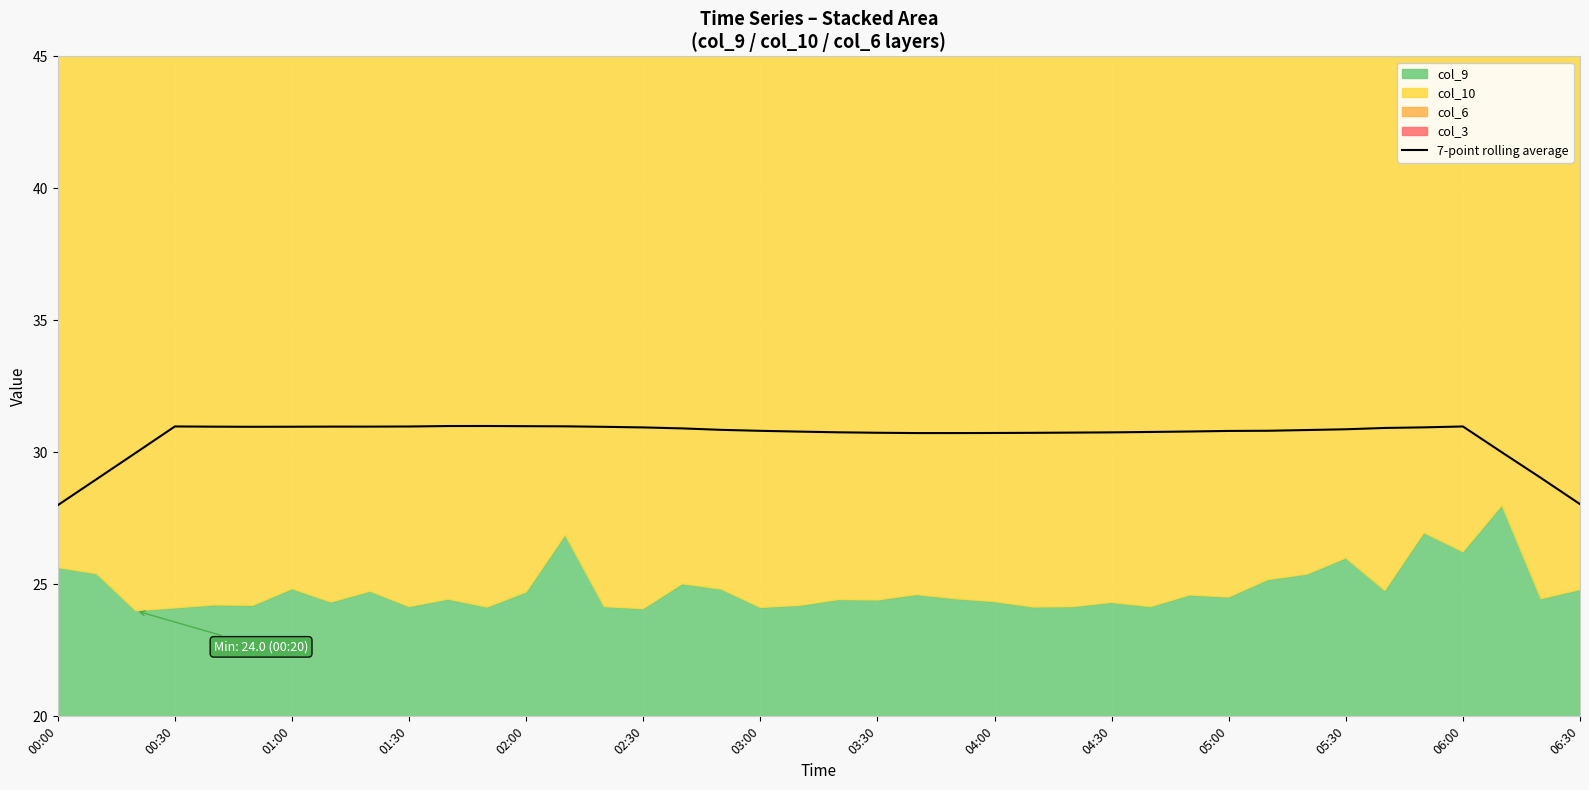

What value does the data have at 29?

30.8